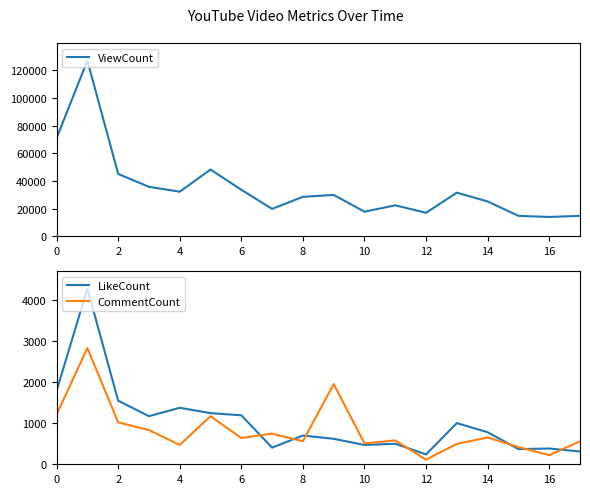

Which category has the lowest value across all series?

12